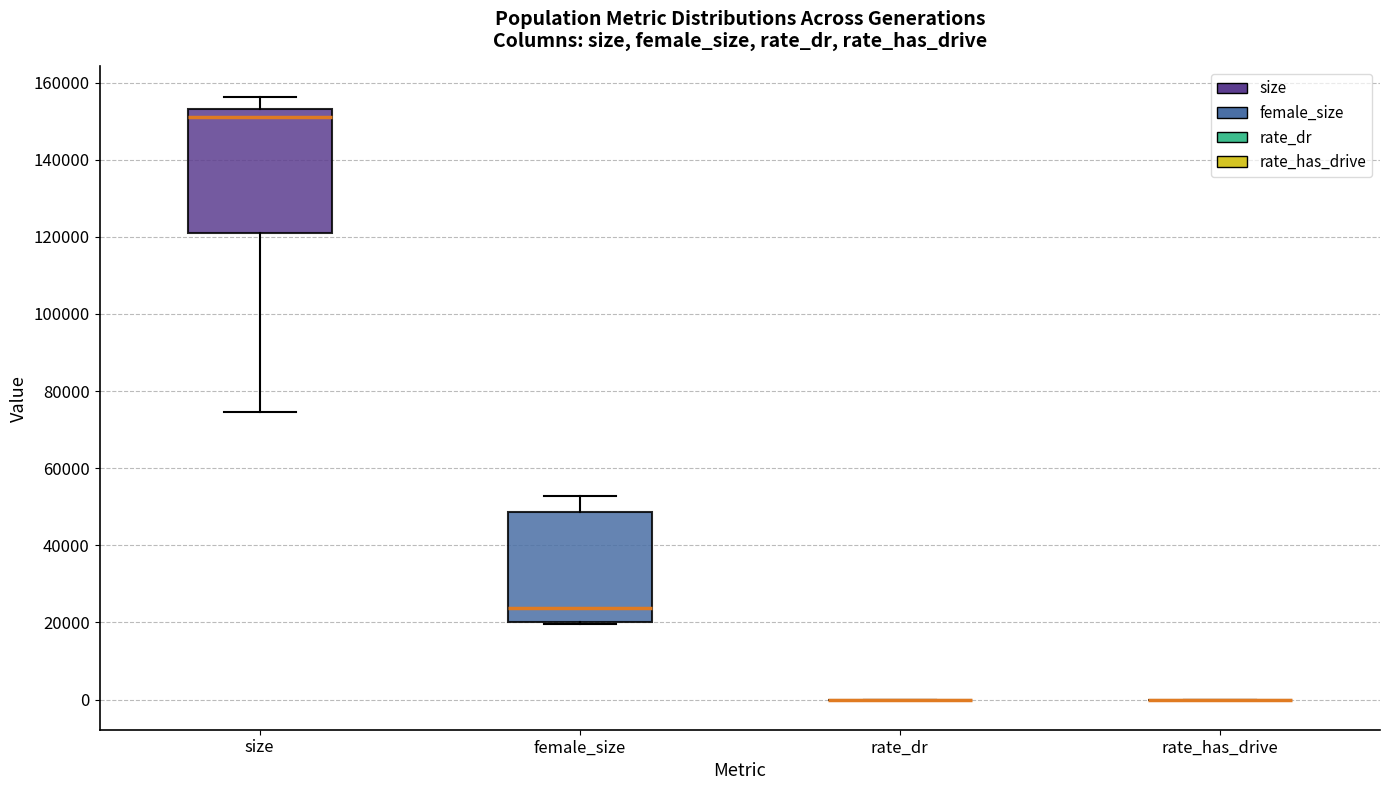

Reading left to right, read every box against the y-axis: the position of its median line, the range the box covers, and the ends of its whiskers. The values are not printed on the chart, so give them approximately, as read against the axis.

size: median 152000, box 120000 to 154000, whiskers 74000 to 156000
female_size: median 24000, box 20000 to 48000, whiskers 20000 (just below the box's lower edge) to 52000
rate_dr: box collapsed to a line at 0, whiskers 0 to 0
rate_has_drive: box collapsed to a line at 0, whiskers 0 to 0